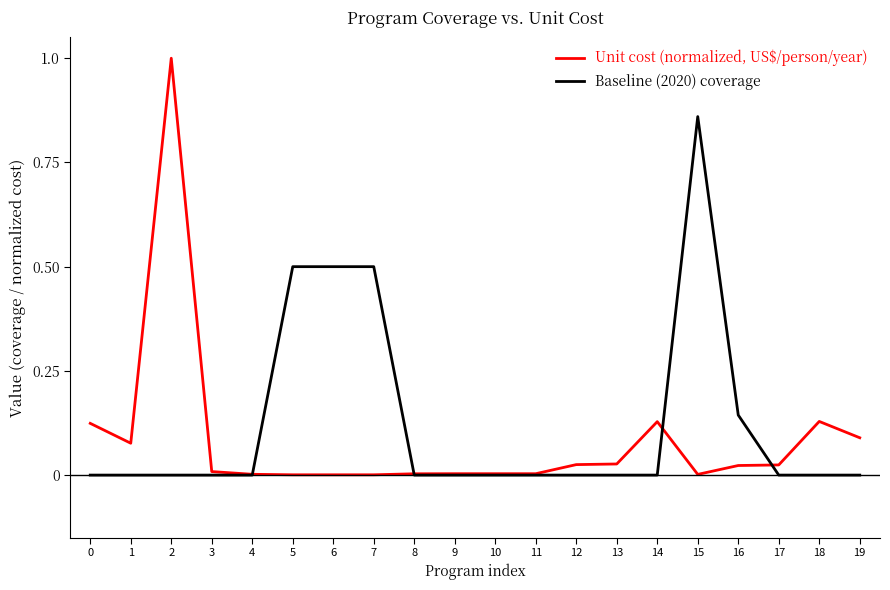

Rank the series by their average value, from lowest to highest.

Unit cost (normalized, US$/person/year), Baseline (2020) coverage